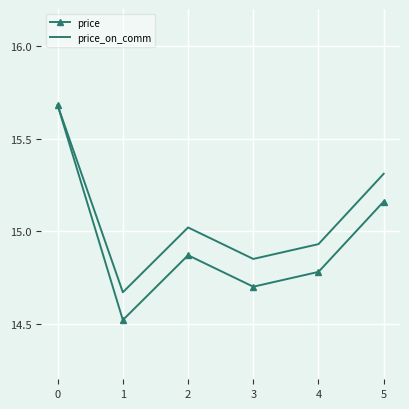

Which series changed the most between 0 and 5?

price